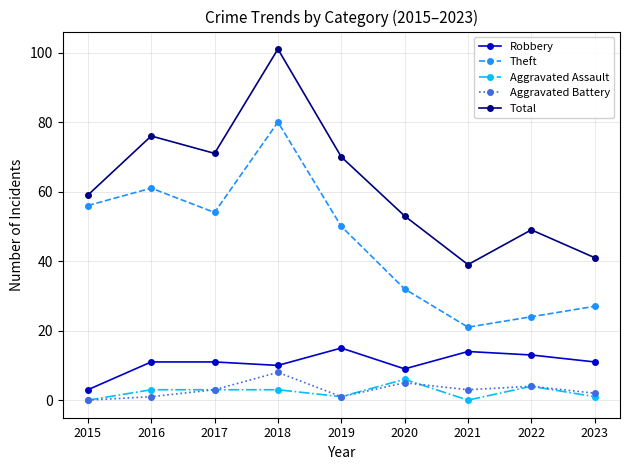

What is the sum of all Aggravated Battery values?

27